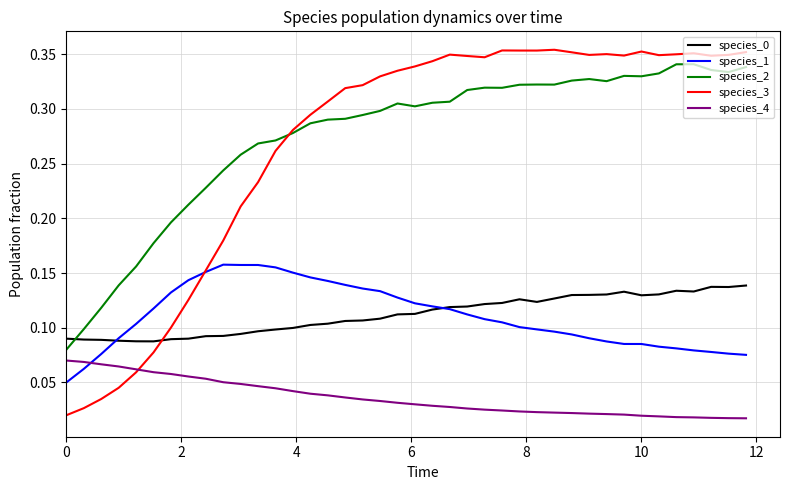

Which series has the largest range (max minus min)?

species_3